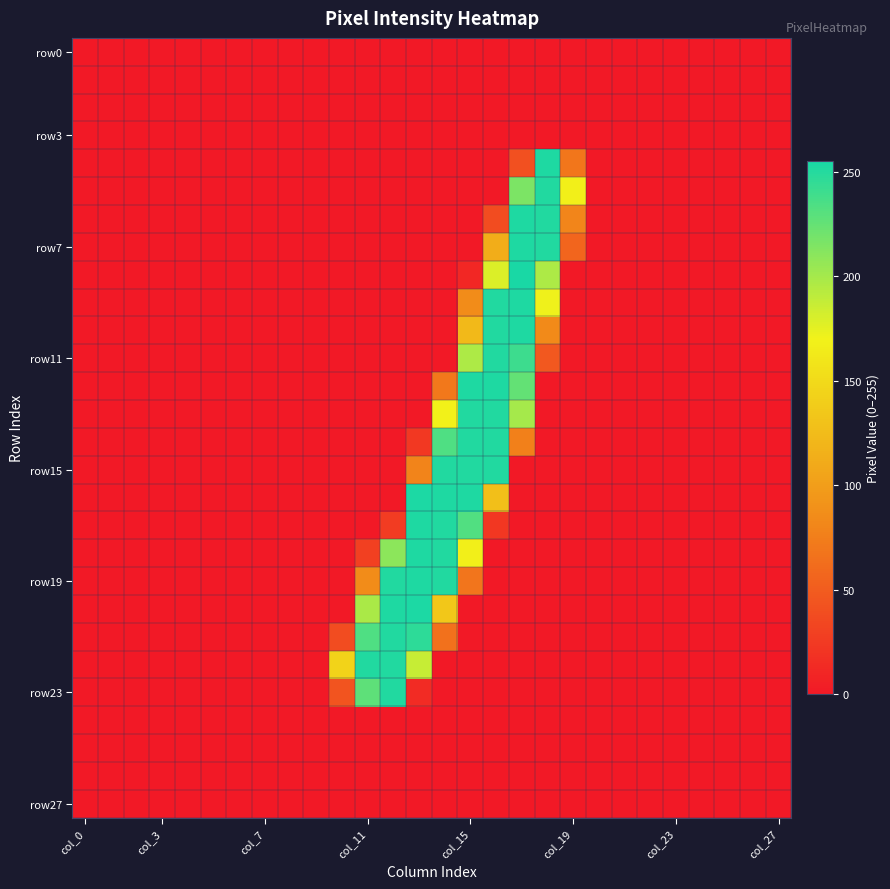

At which category is the sum across all series the highest?

17